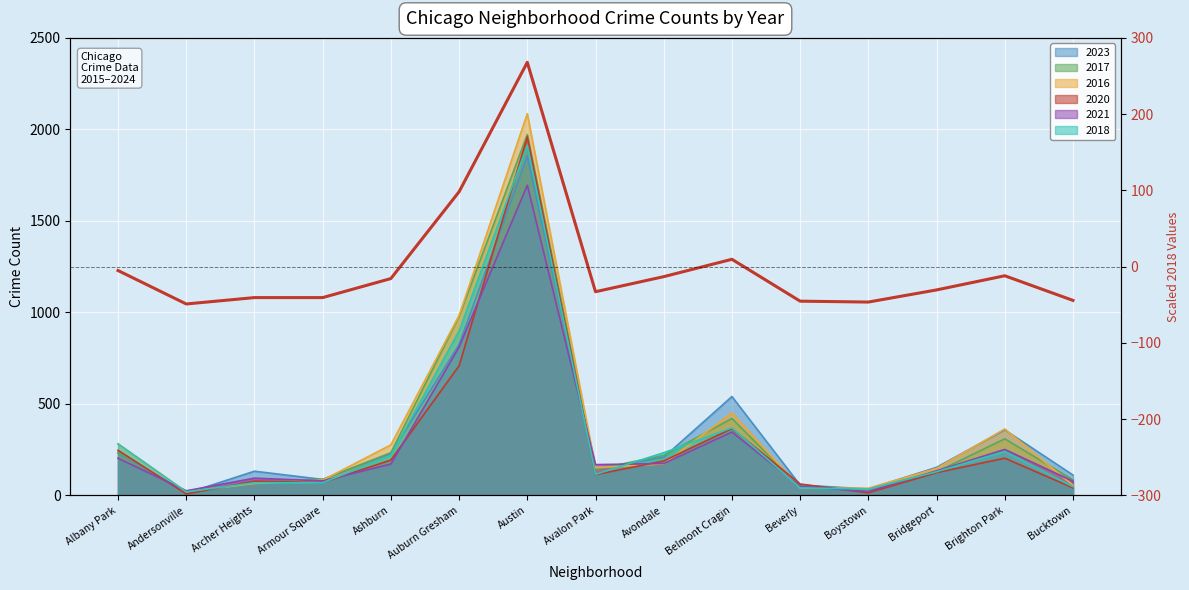

At which label is the value closest to 109?

Auburn Gresham